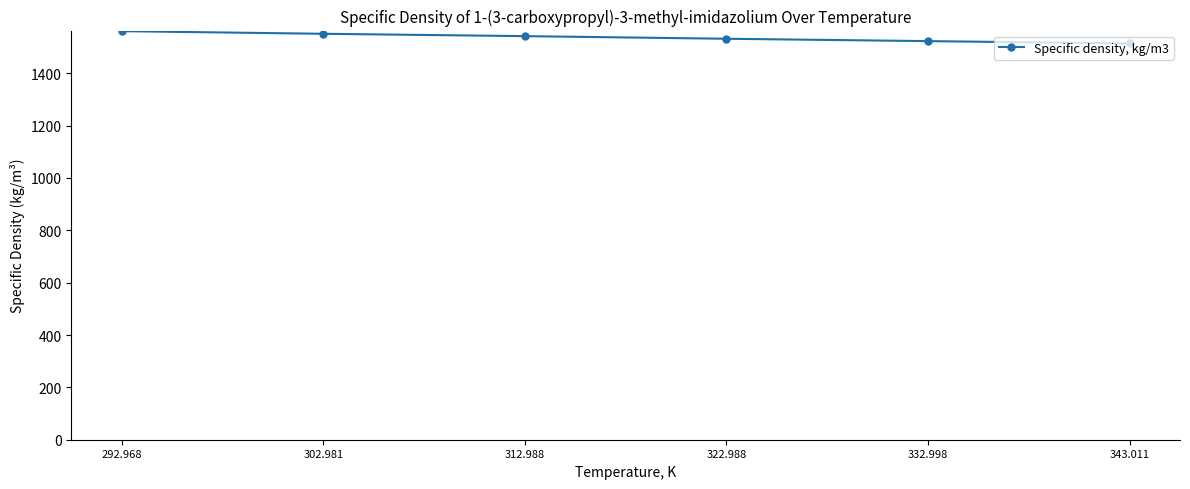

Count the number of data series in this chart.

1